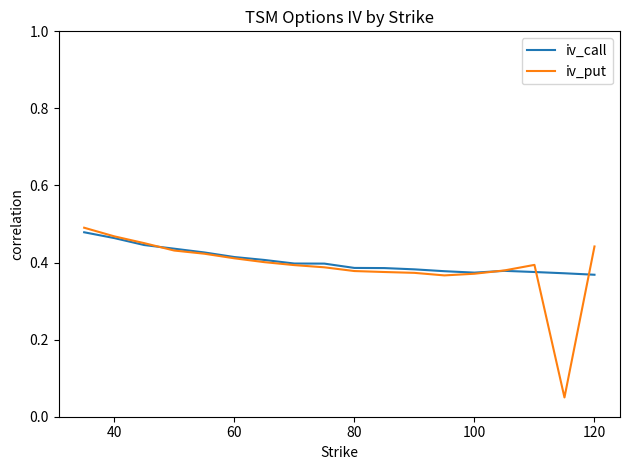

Which series has the largest range (max minus min)?

iv_put